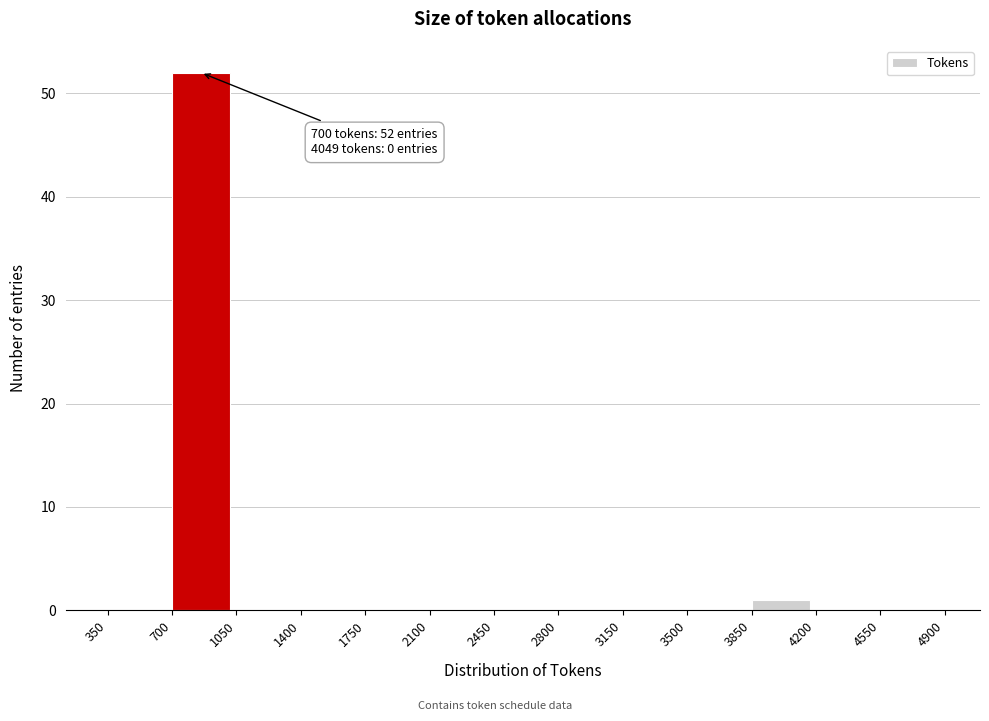

Which range on the x-axis has the tallest bar?

700 to 1050